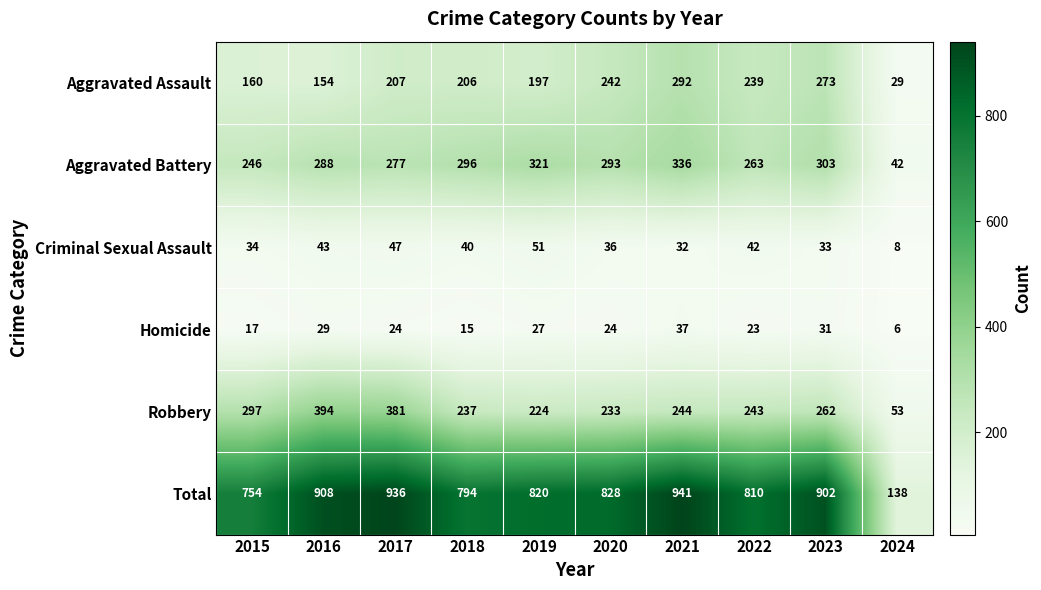

What is the smallest value displayed?

6